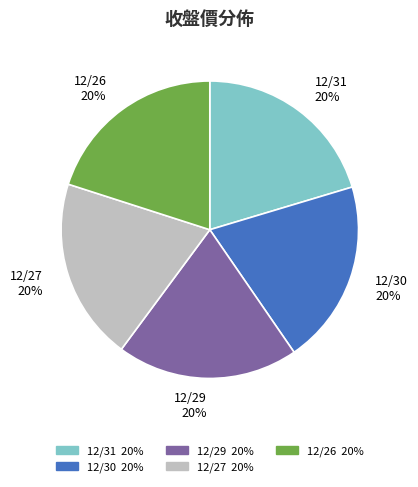

Is there any slice that represents more than half of the pie?

No